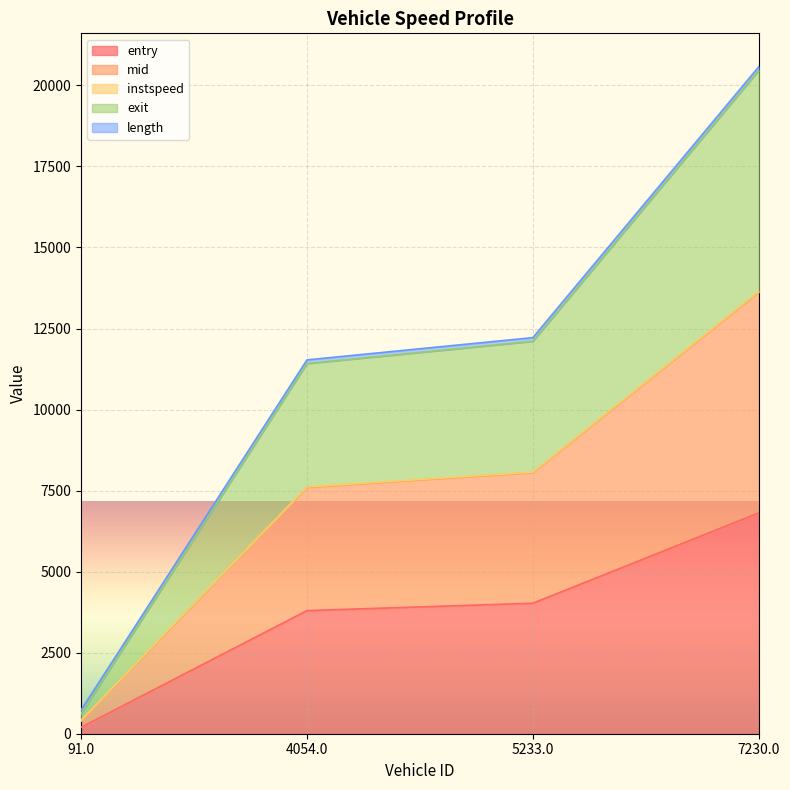

The value of entry at 91.0 is 196.8. True or false?

True